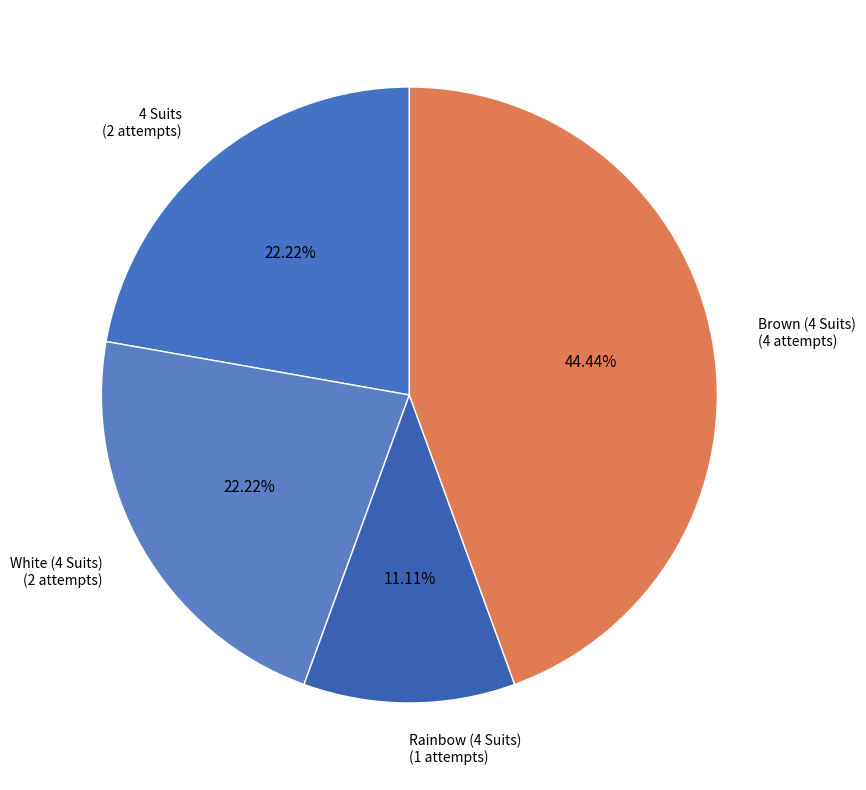

Approximately how many times larger is the value at Brown (4 Suits) compared to White (4 Suits)?

2.0